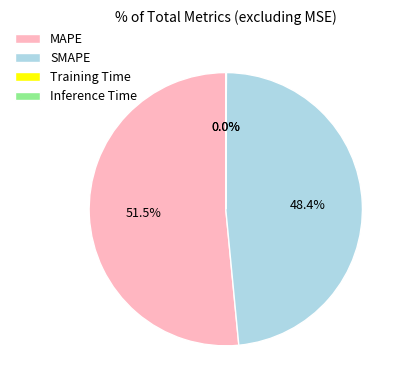

Which category has the biggest portion of the pie?

MAPE